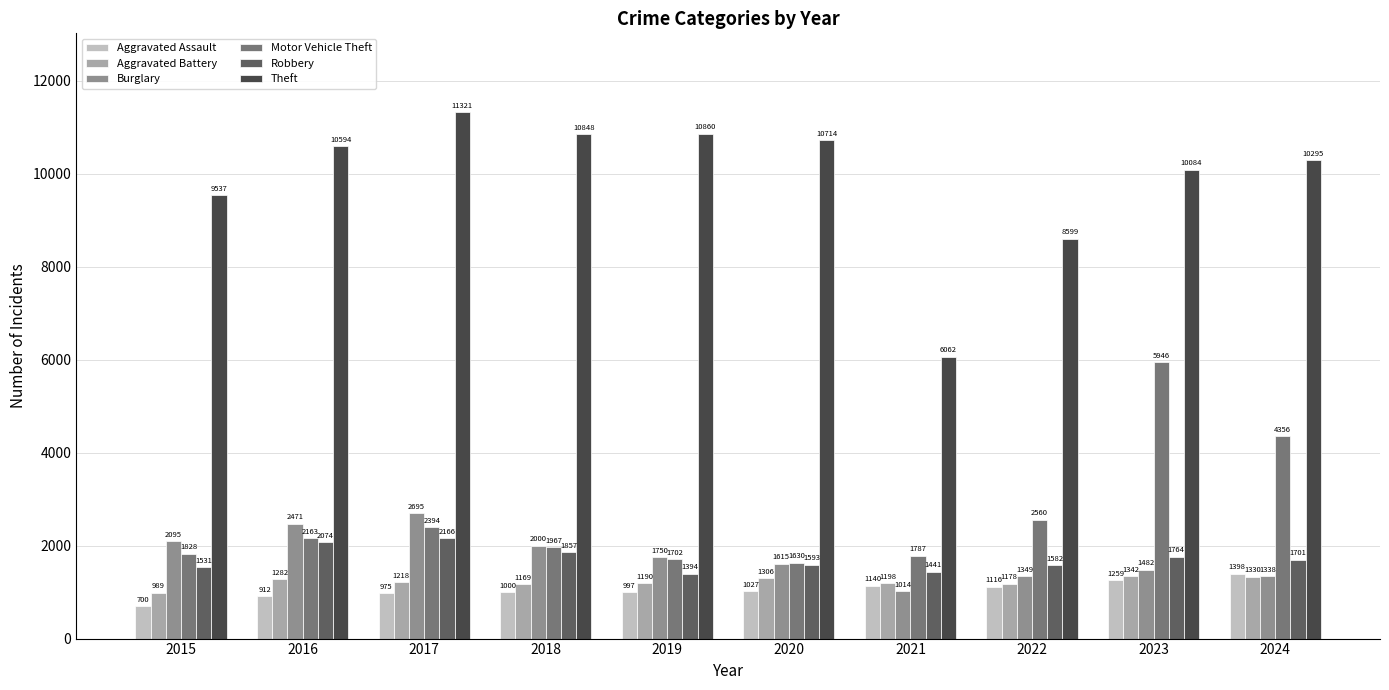

At how many categories does at least one series exceed 10308?

5